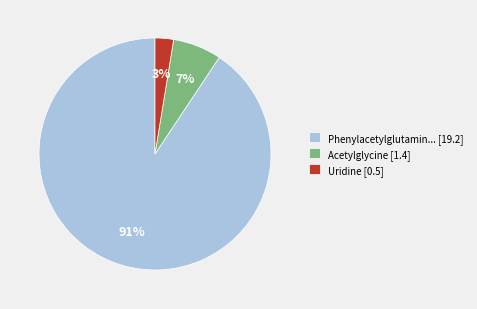

What is the smallest slice in the pie chart?

Uridine [0.5]